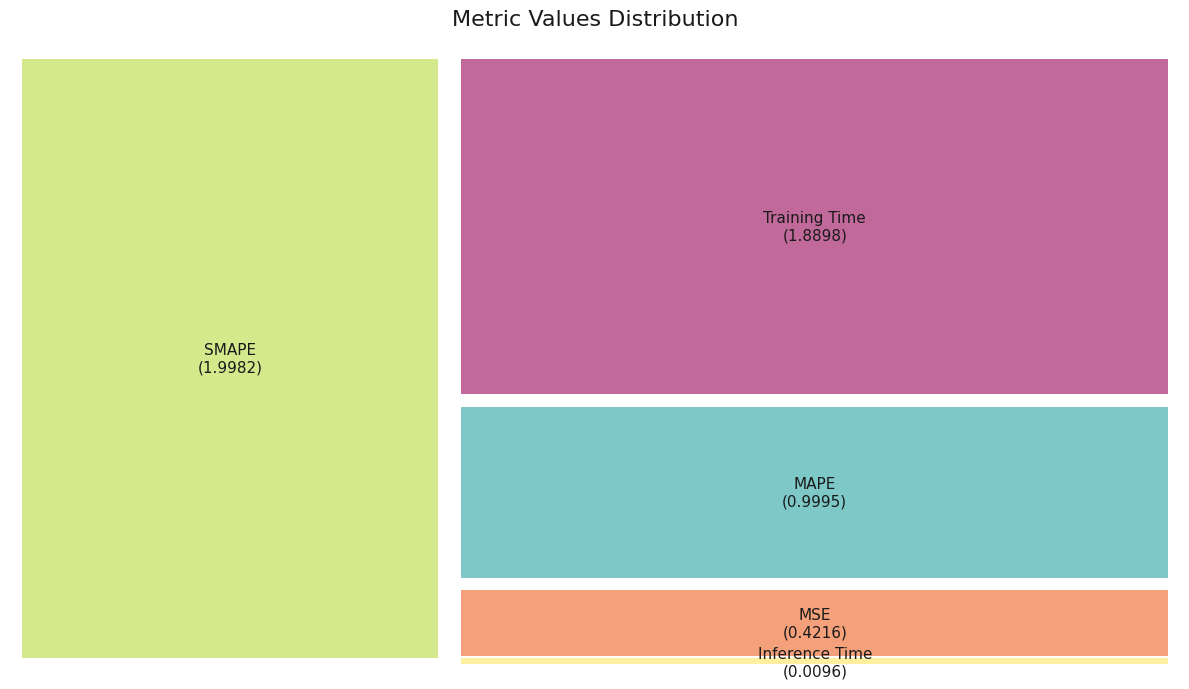

Rank the categories by value from lowest to highest.

Inference Time, MSE, MAPE, Training Time, SMAPE